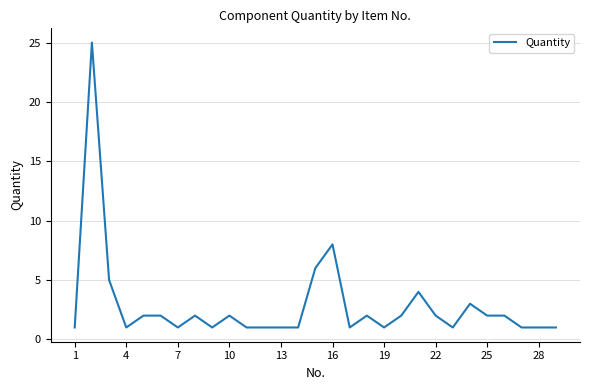

What is the average value?

3